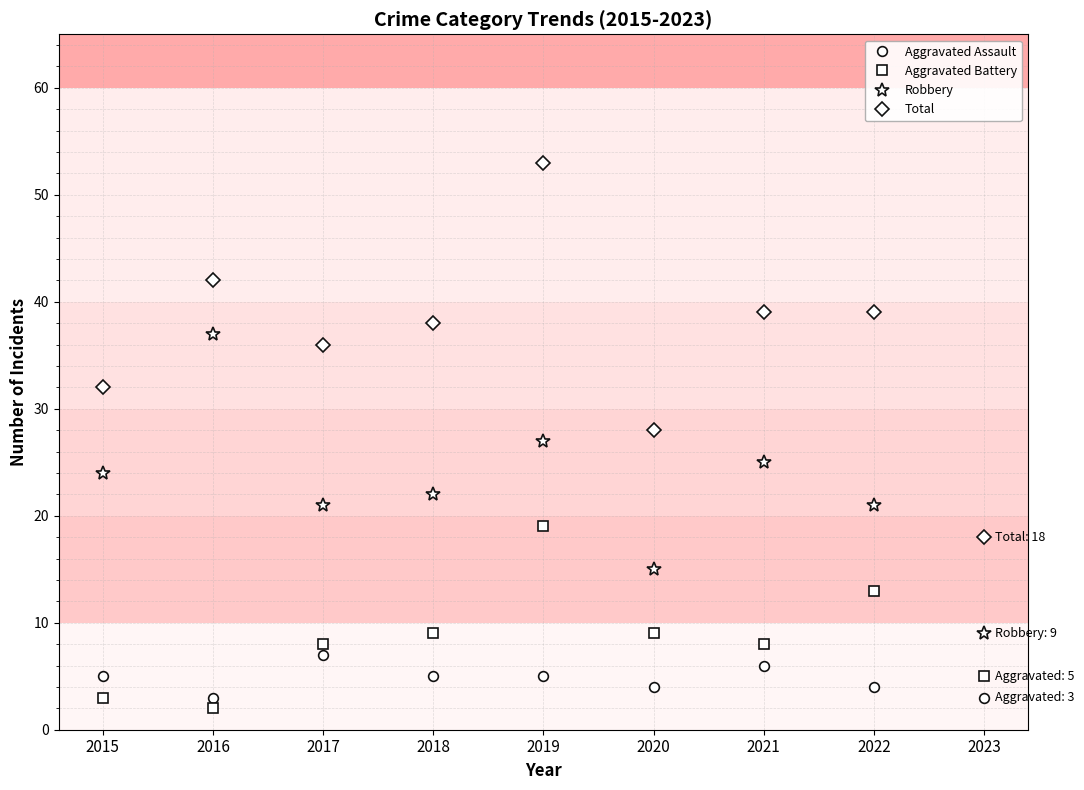

How many data points in Aggravated Assault are less than 5?

4